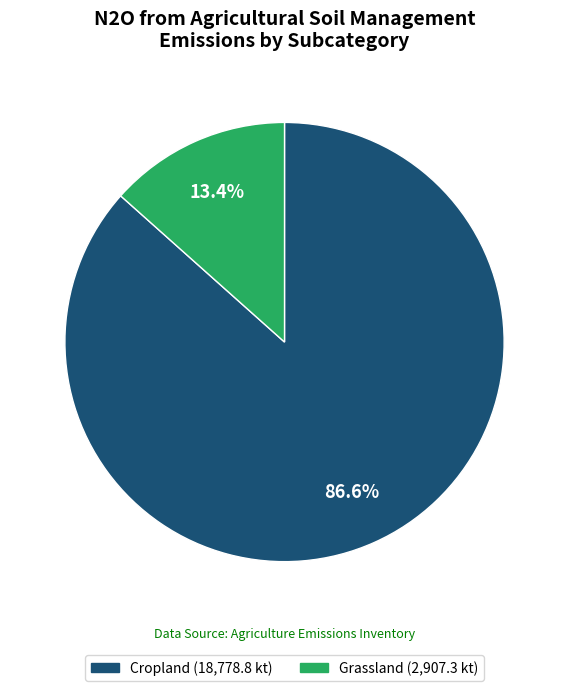

Does any single category account for the majority?

Yes